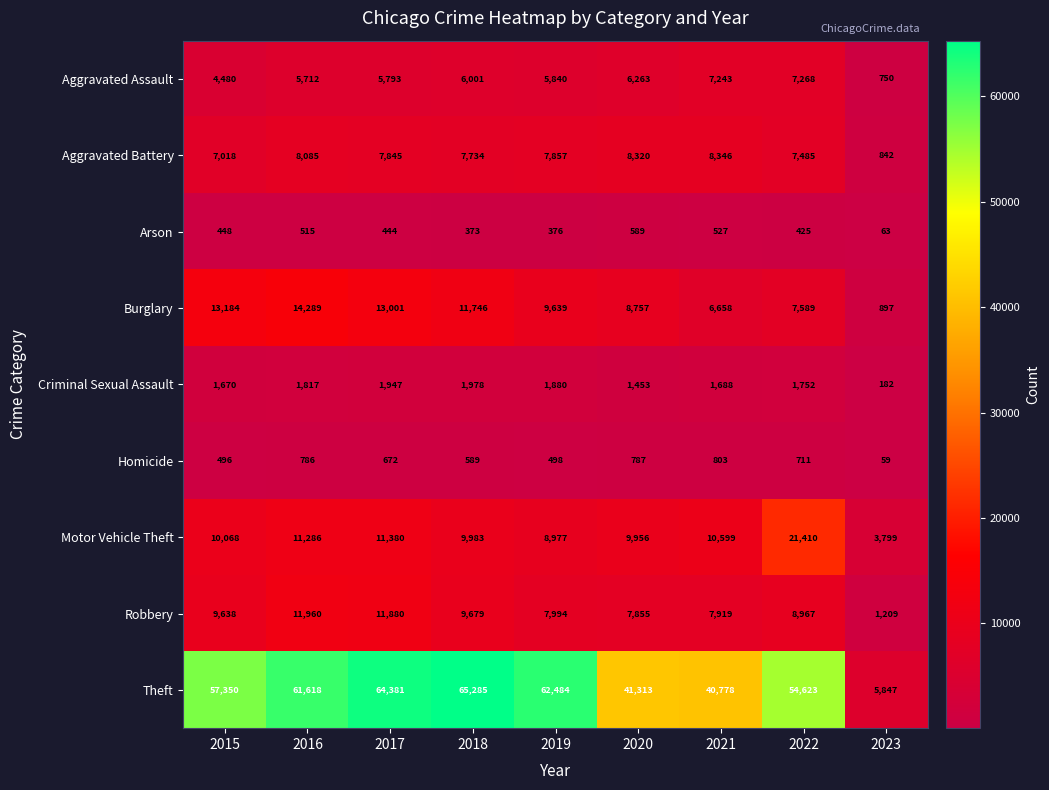

Count the number of categories in the chart.

9